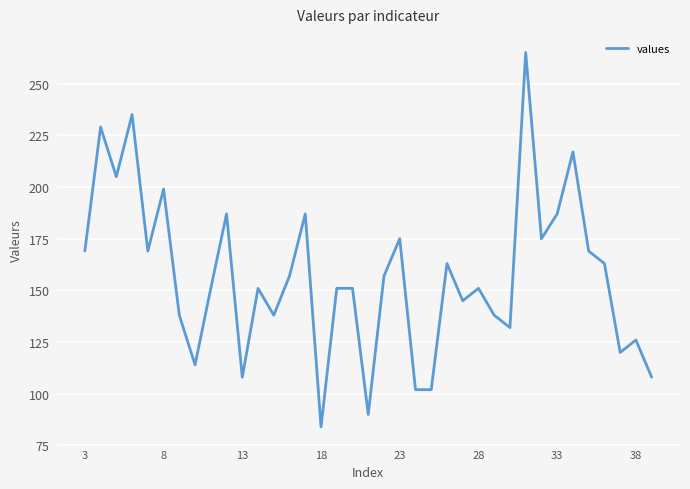

What is the difference between the maximum and minimum values?

181